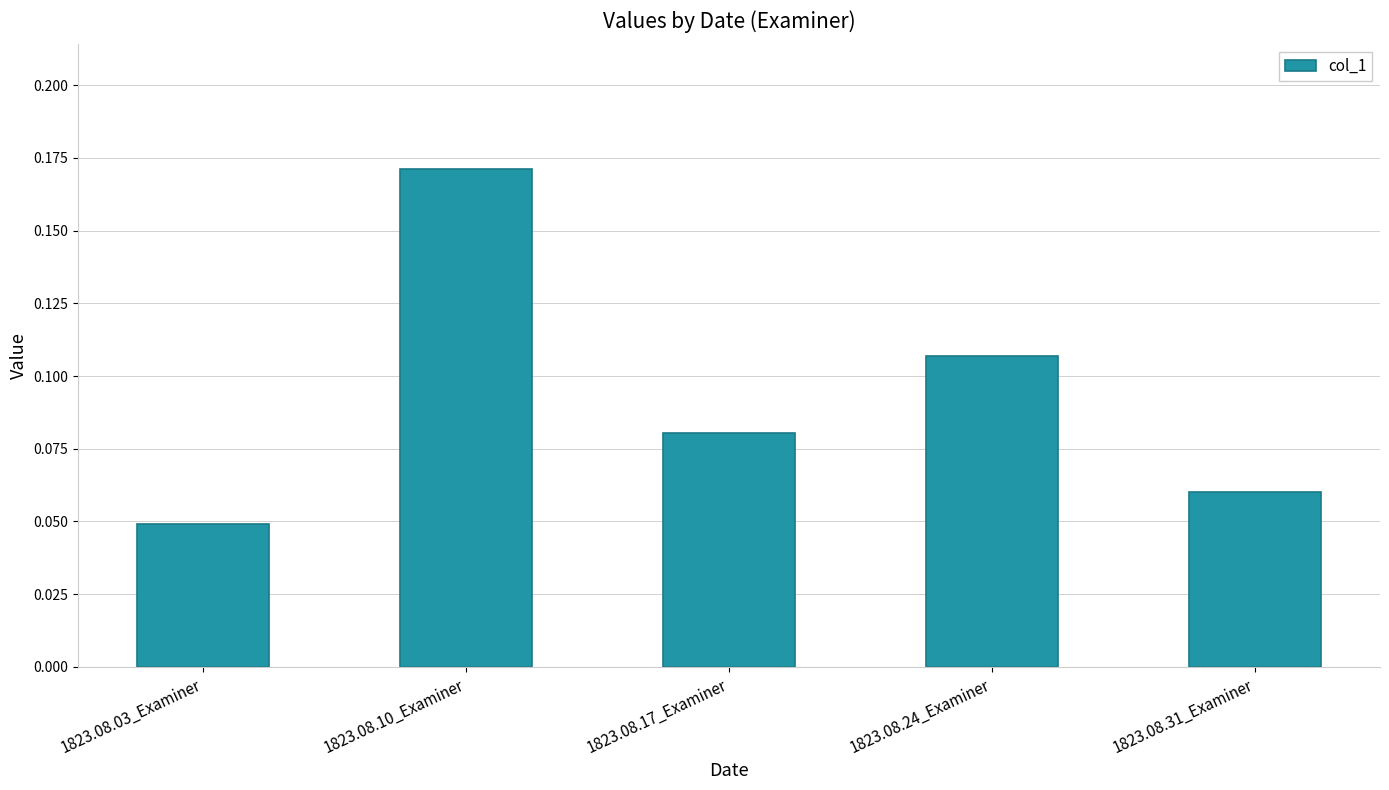

What position from the right is 1823.08.17_Examiner?

3